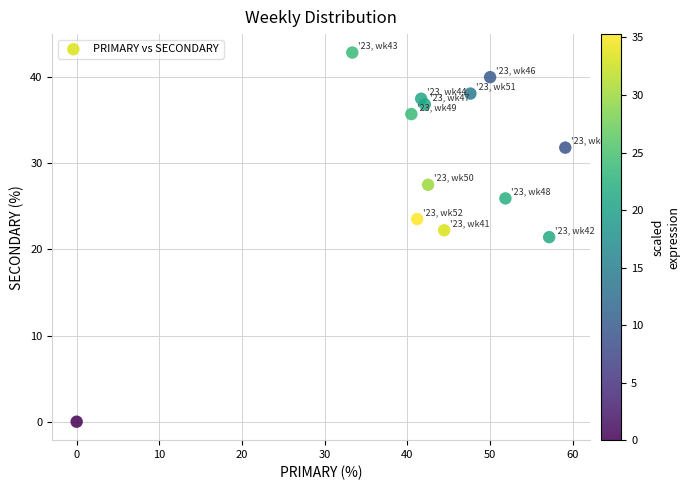

What is the range of X values (max minus min)?

59.1